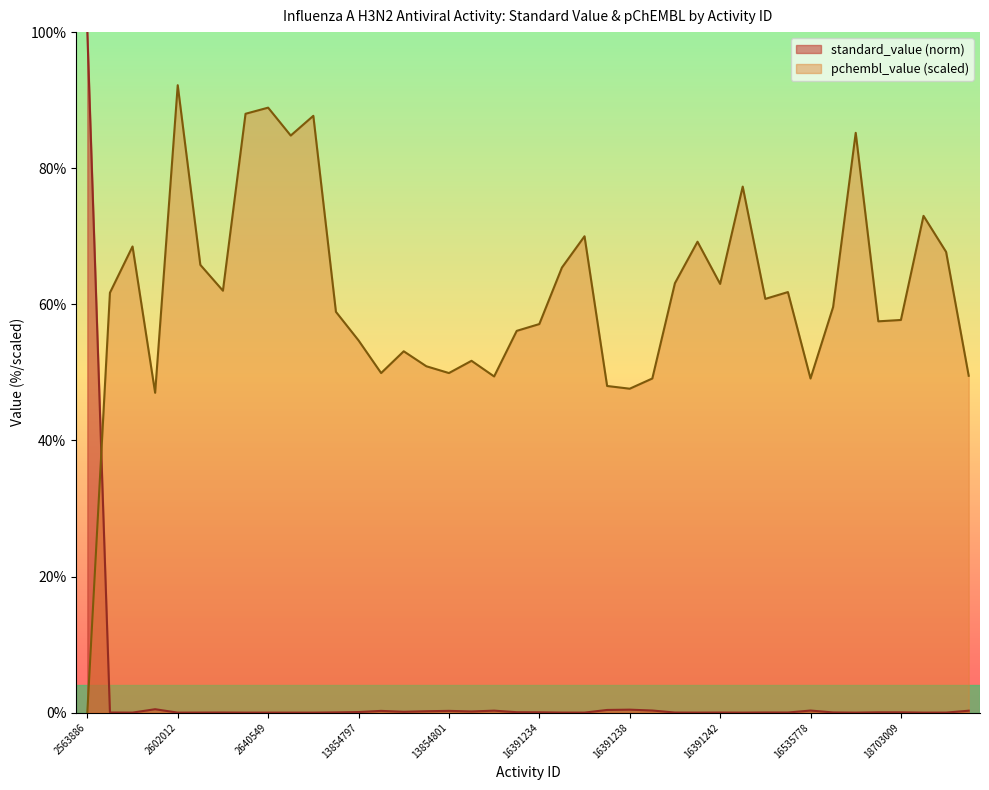

True or false: standard_value has more than 1 interior local peaks.

True